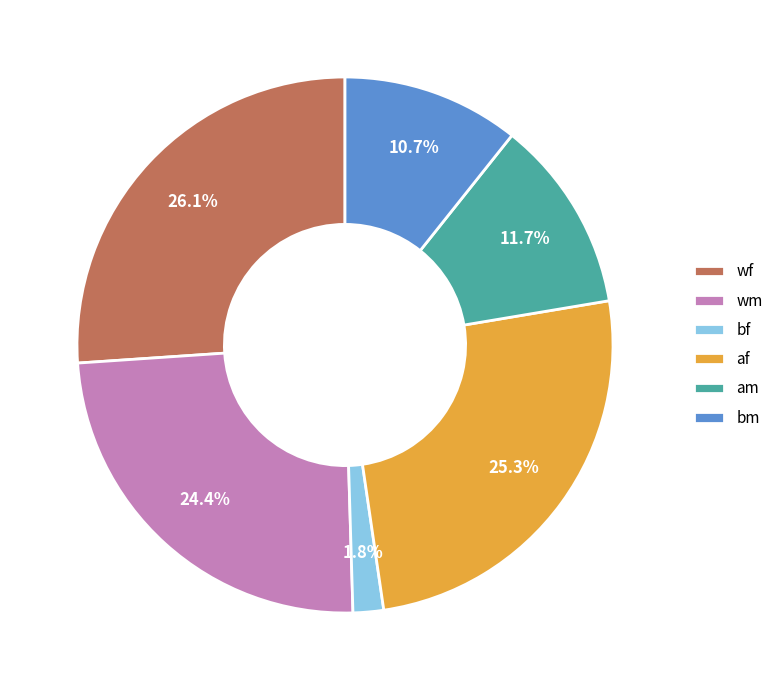

How many segments does this pie chart have?

6